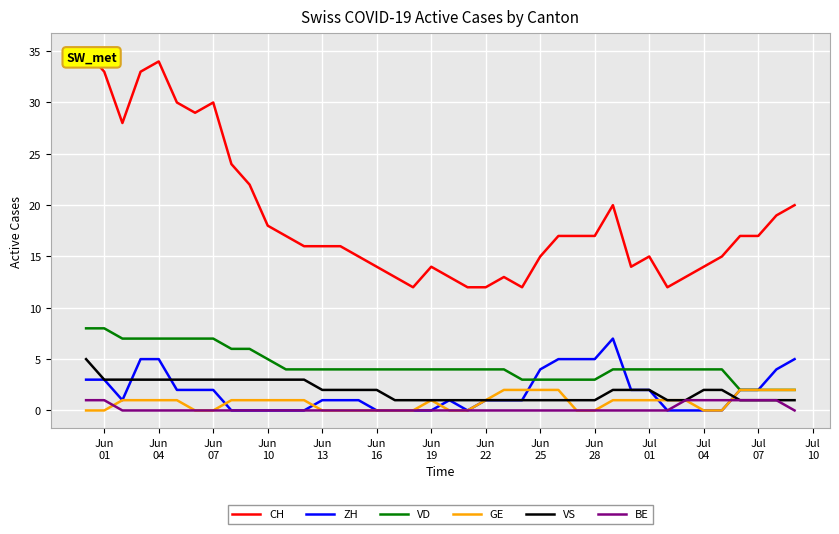

Reading left to right, list all the values displayed in this chart.

CH: 35	33	28	33	34	30	29	30	24	22	18	17	16	16	16	15	14	13	12	14	13	12	12	13	12	15	17	17	17	20	14	15	12	13	14	15	17	17	19	20
ZH: 3	3	1	5	5	2	2	2	0	0	0	0	0	1	1	1	0	0	0	0	1	0	1	1	1	4	5	5	5	7	2	2	0	0	0	0	2	2	4	5
VD: 8	8	7	7	7	7	7	7	6	6	5	4	4	4	4	4	4	4	4	4	4	4	4	4	3	3	3	3	3	4	4	4	4	4	4	4	2	2	2	2
GE: 0	0	1	1	1	1	0	0	1	1	1	1	1	0	0	0	0	0	0	1	0	0	1	2	2	2	2	0	0	1	1	1	1	1	0	0	2	2	2	2
VS: 5	3	3	3	3	3	3	3	3	3	3	3	3	2	2	2	2	1	1	1	1	1	1	1	1	1	1	1	1	2	2	2	1	1	2	2	1	1	1	1
BE: 1	1	0	0	0	0	0	0	0	0	0	0	0	0	0	0	0	0	0	0	0	0	0	0	0	0	0	0	0	0	0	0	0	1	1	1	1	1	1	0